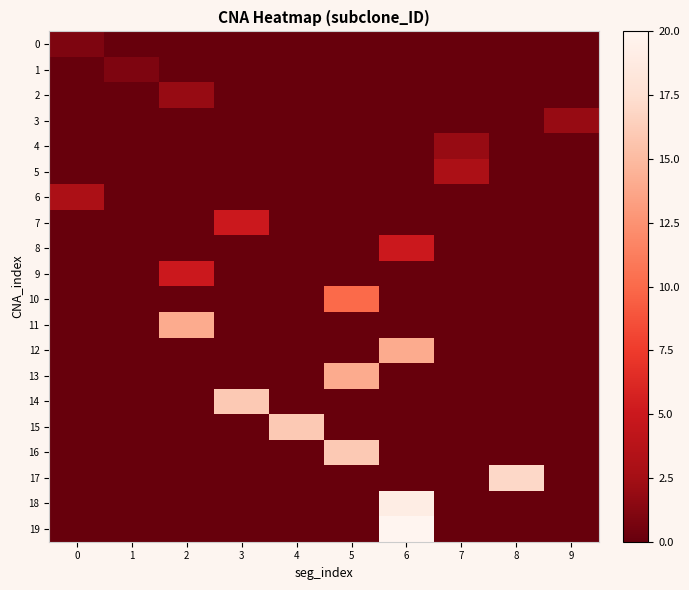

How many categories are shown in the chart?

10